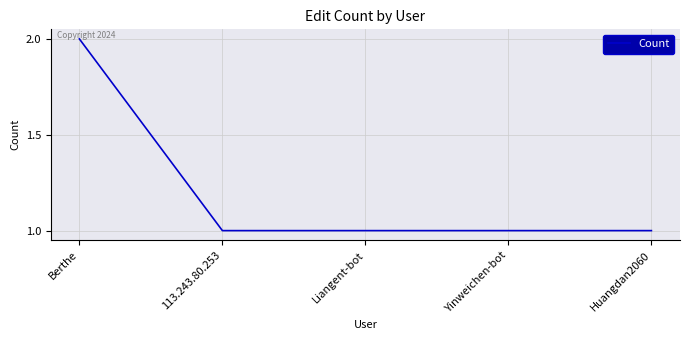

Does the chart have visible grid lines?

Yes